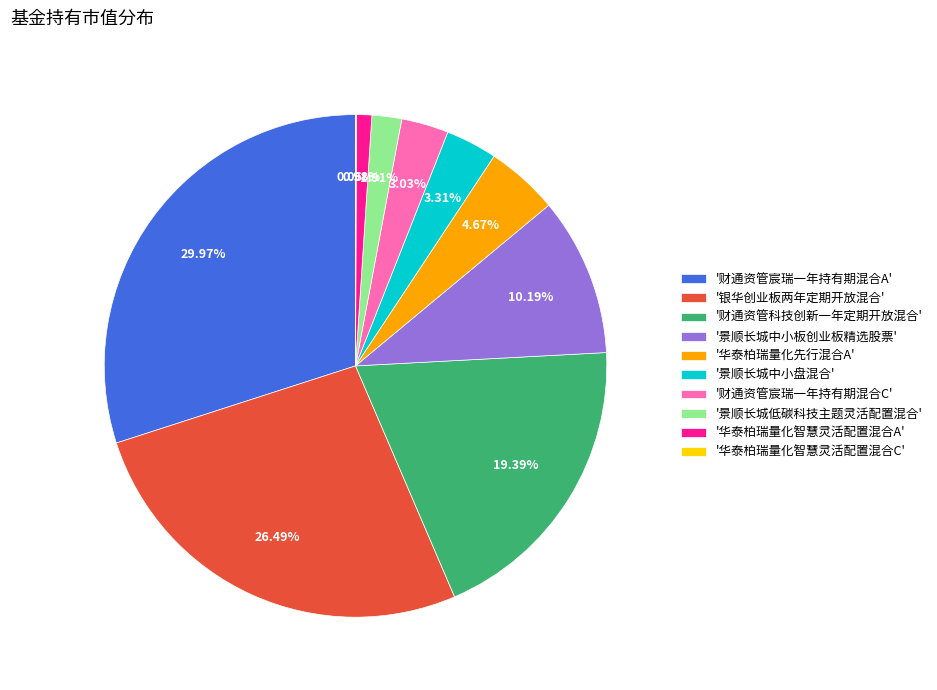

Does any single category account for the majority?

No